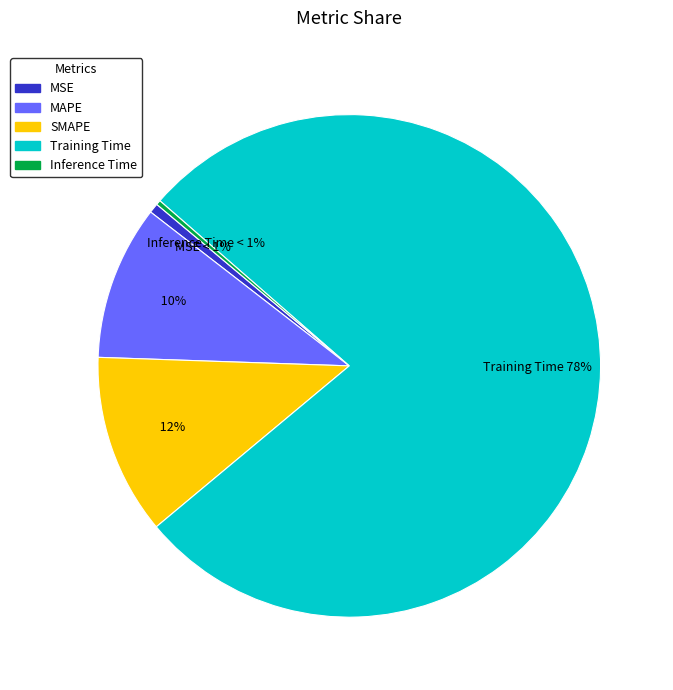

True or false: SMAPE accounts for 17% of the total.

False